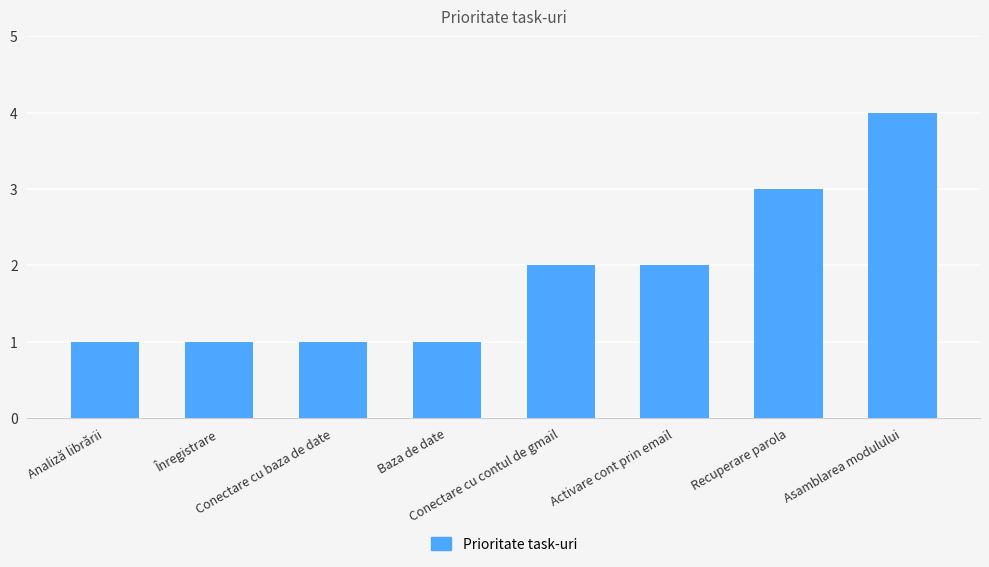

What is the sum of all values?

15